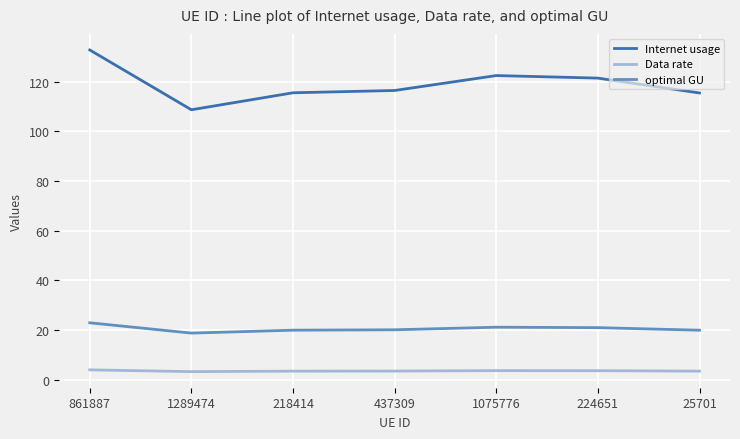

What position from the left is 437309?

4